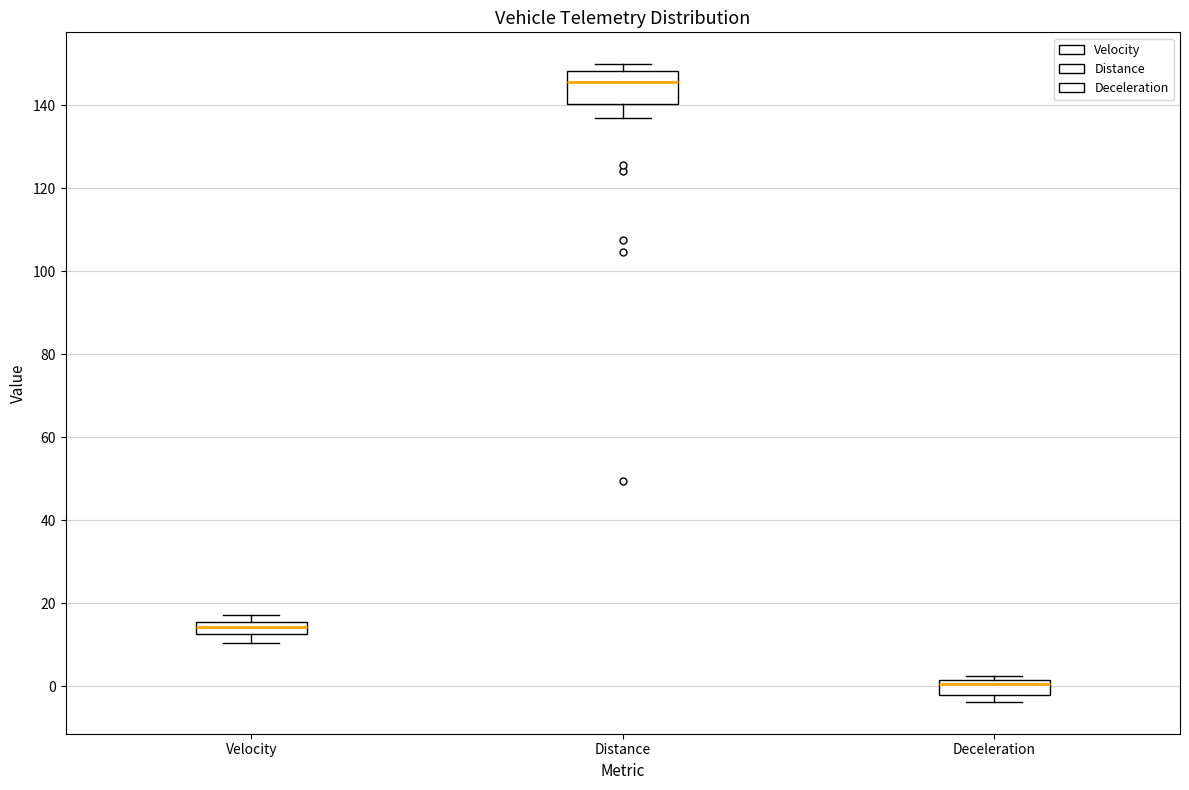

Where does the median line of the box for Velocity sit on the y-axis? The values are not printed on the chart, so give them approximately, as read against the axis.

14